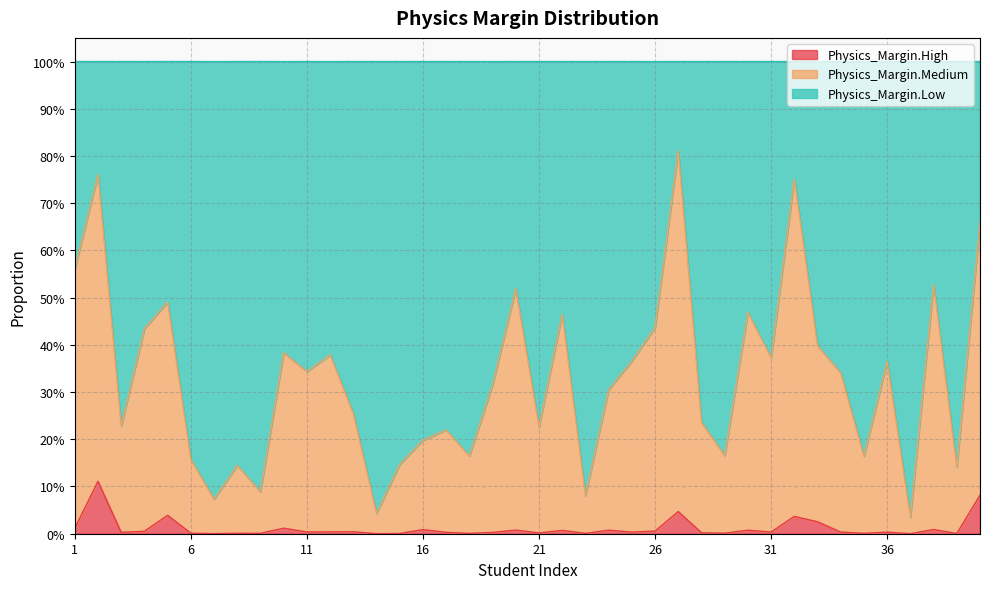

True or false: Physics_Margin.Medium has a value of 0.2 at 3.

True